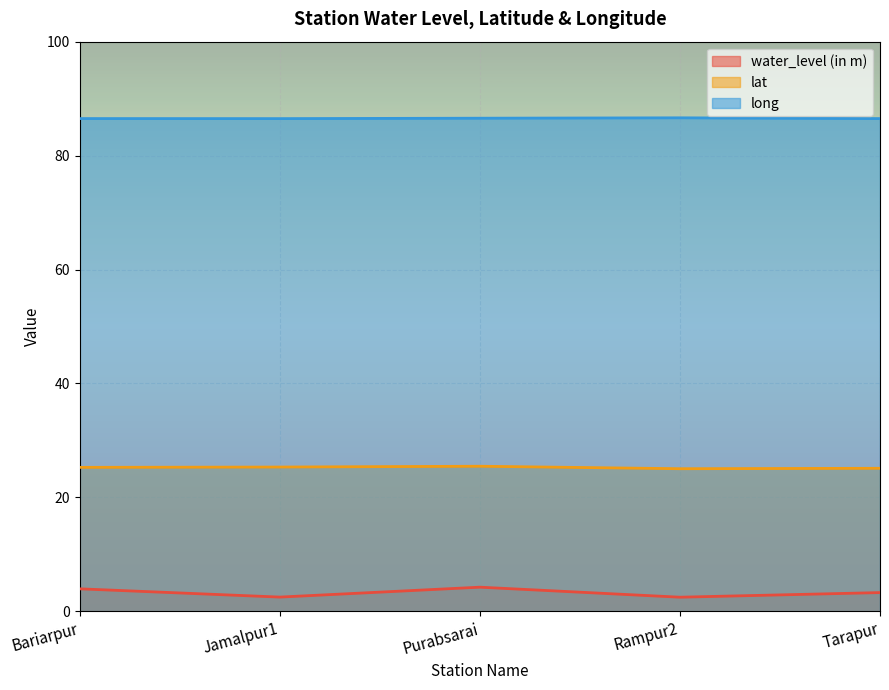

At which category is the sum across all series the highest?

Purabsarai